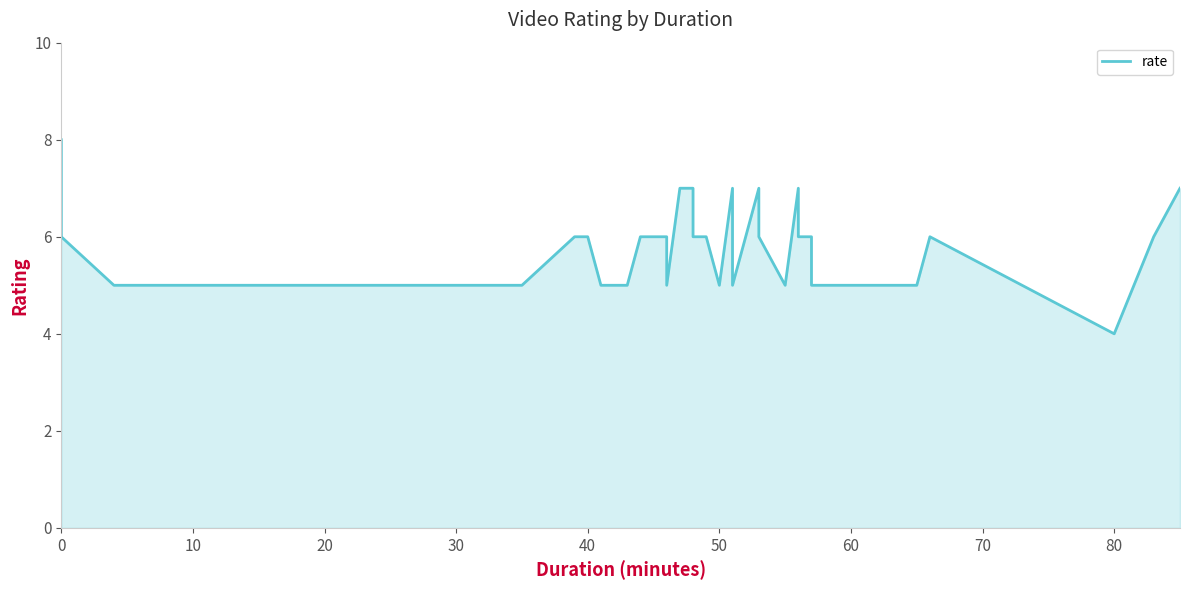

What is the greatest value displayed?

8